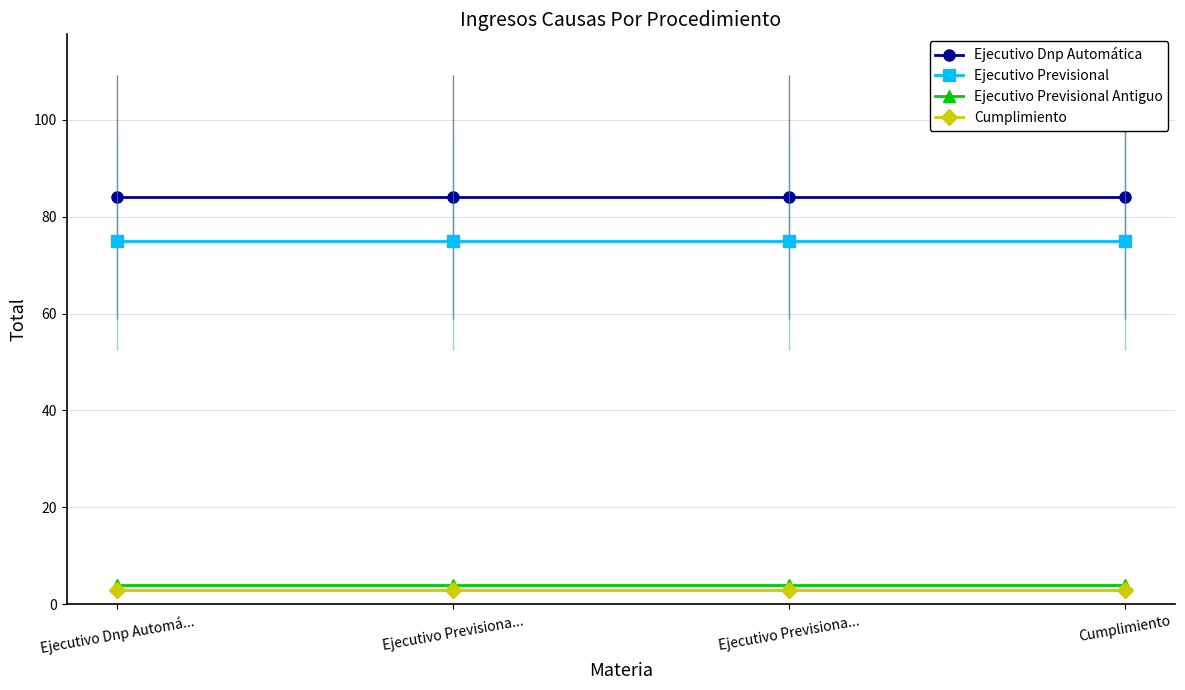

Rank the series at Ejecutivo Previsiona... from lowest to highest value.

Cumplimiento, Ejecutivo Previsional Antiguo, Ejecutivo Previsional, Ejecutivo Dnp Automática